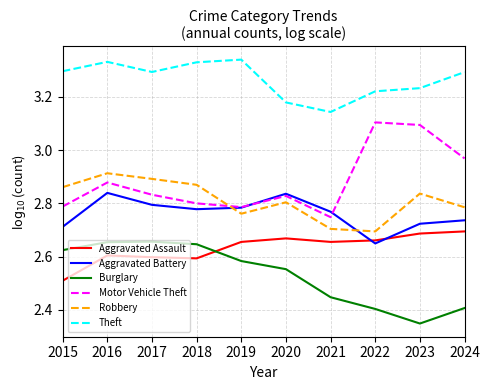

Where is the first local maximum for Motor Vehicle Theft?

2016